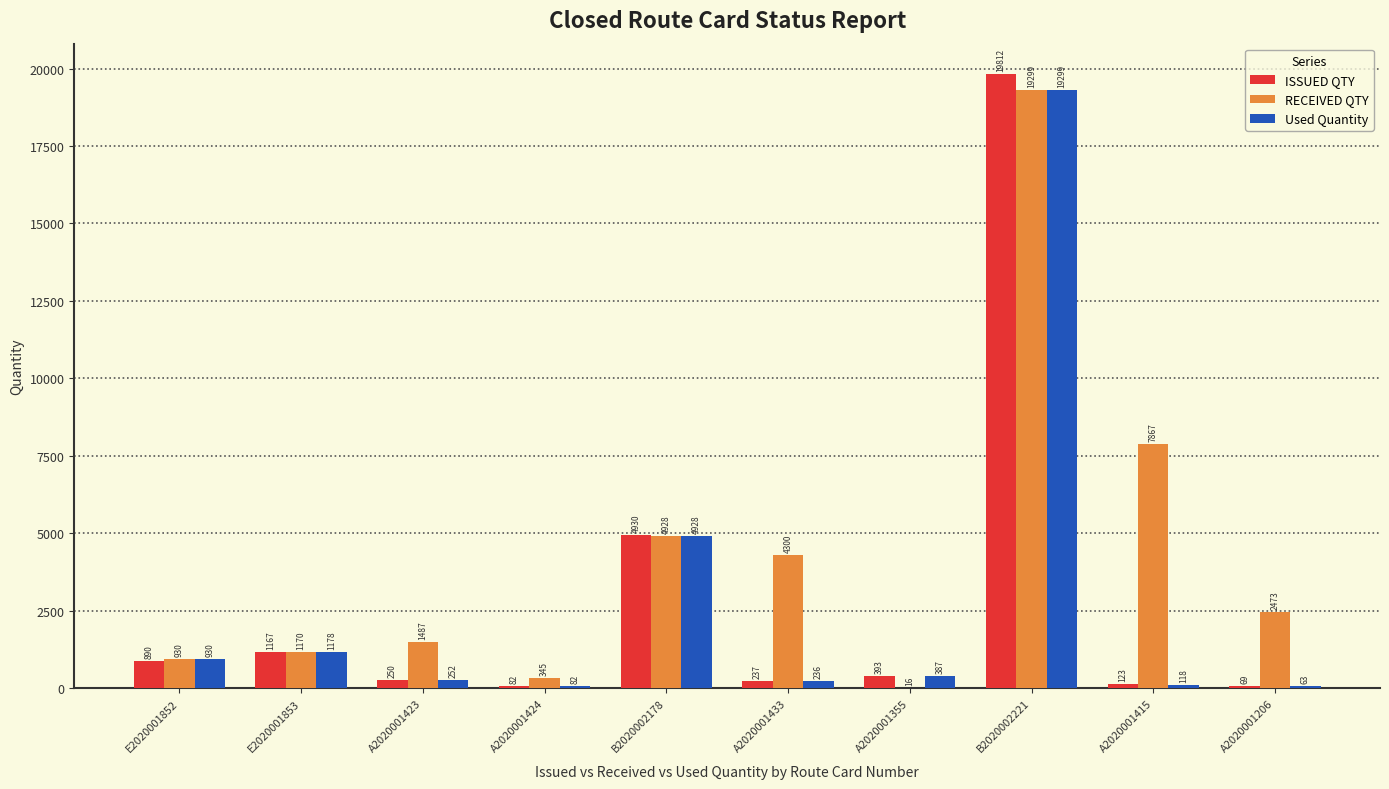

How many groups of bars are there?

10